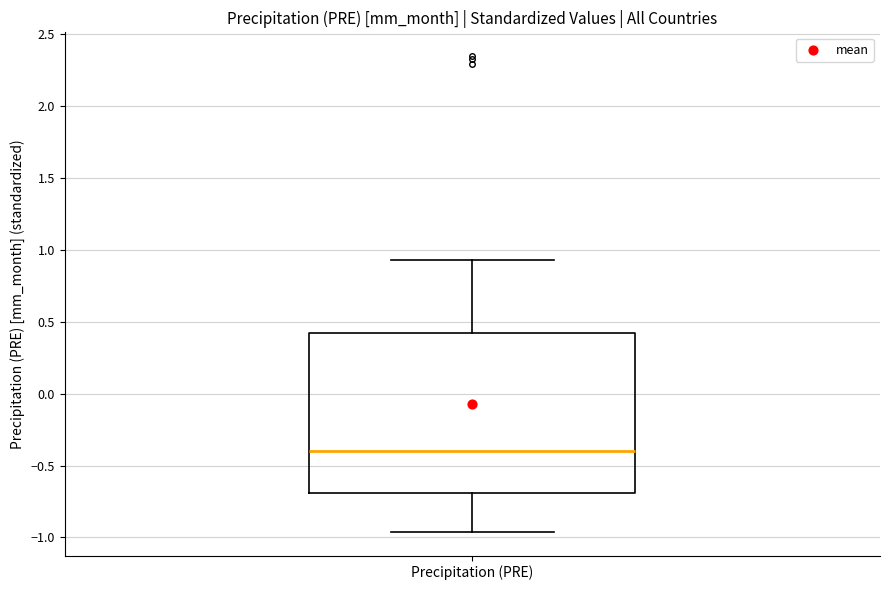

Read this box plot against the y-axis: the position of the median line, the range covered by the box, and the ends of both whiskers. The values are not printed on the chart, so give them approximately, as read against the axis.

median -0.40, box -0.70 to 0.40, whiskers -0.95 to 0.95